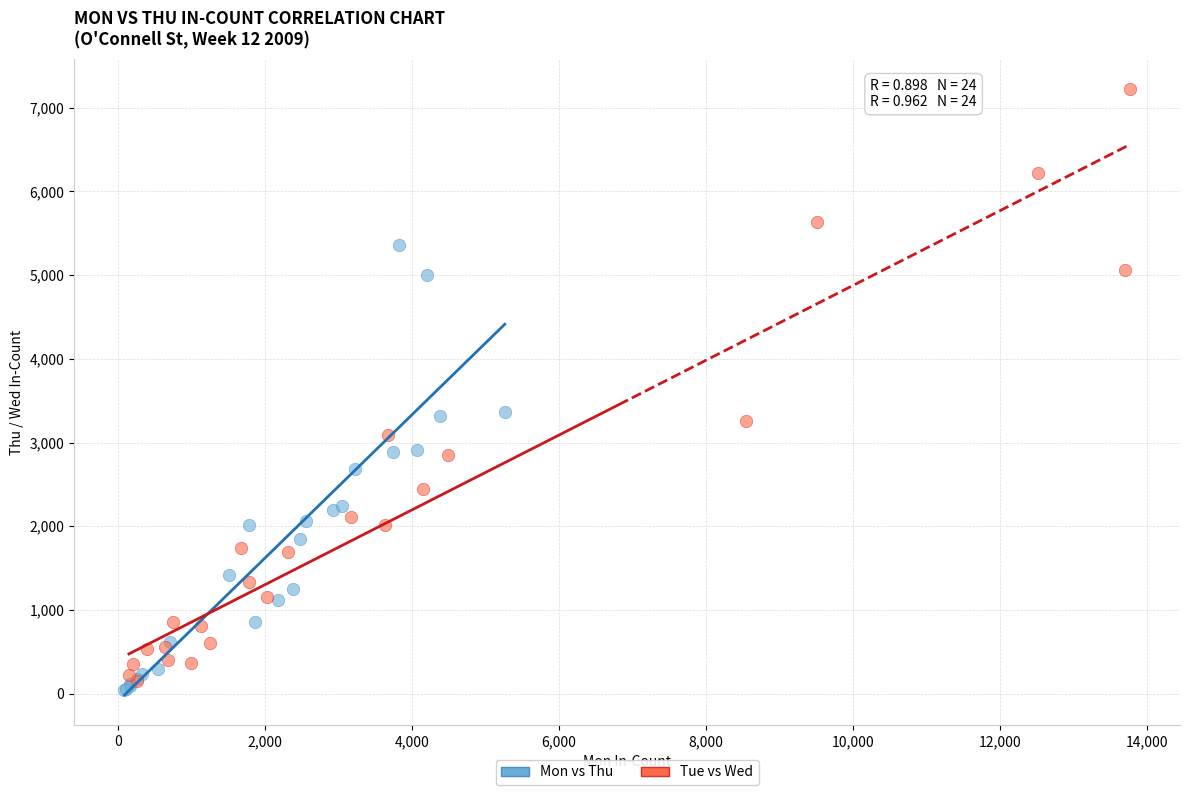

What are all the series names shown in the legend?

Mon vs Thu, Tue vs Wed